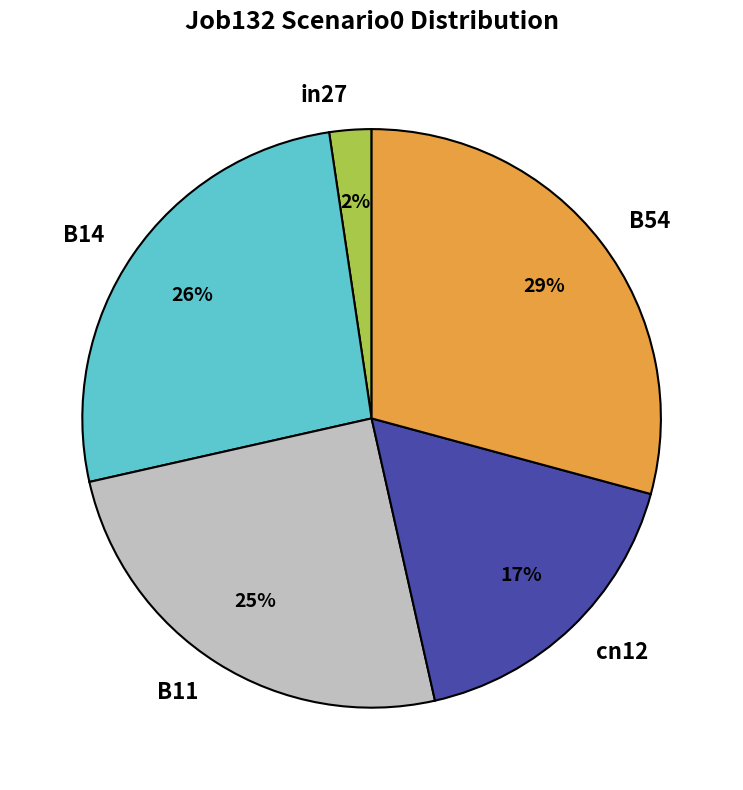

How many segments does this pie chart have?

5